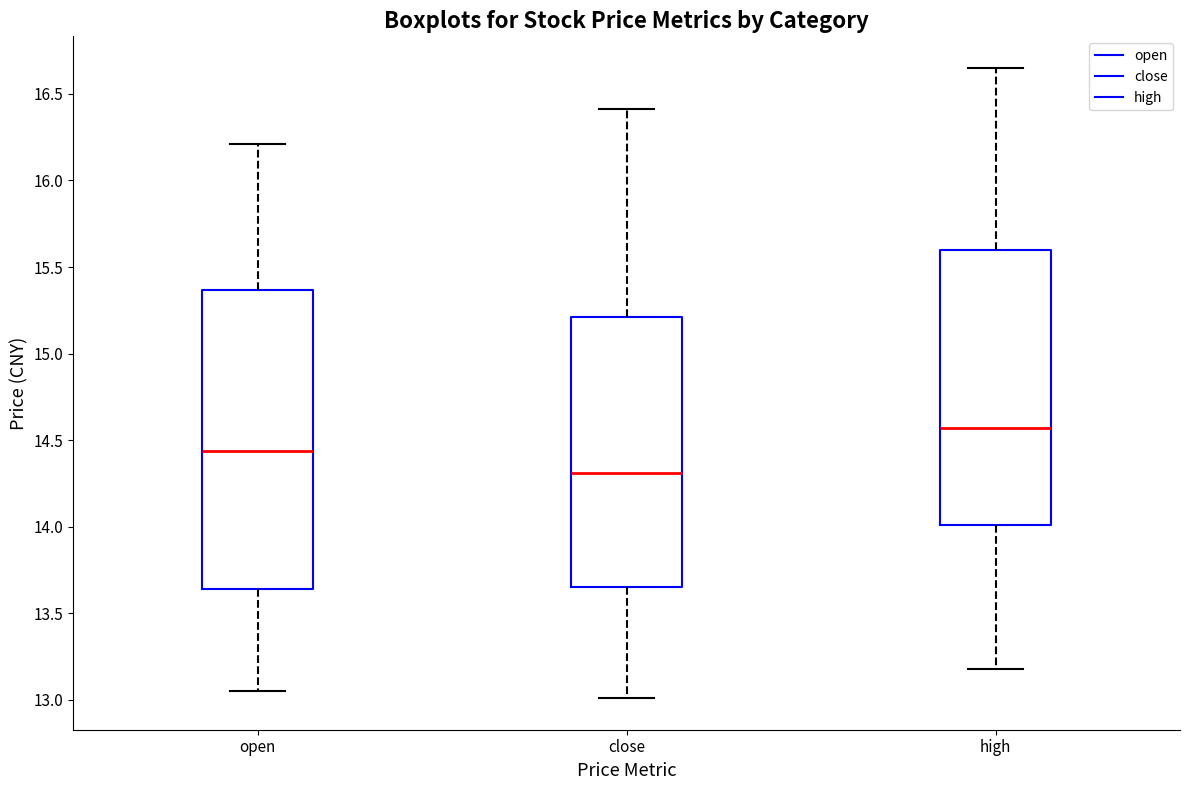

Reading left to right, transcribe this box plot: for each box, give where its median line is, the range the box spans, and where its two whiskers end, as read against the y-axis. The values are not printed on the chart, so give them approximately, as read against the axis.

open: median 14.45, box 13.65 to 15.35, whiskers 13.05 to 16.20
close: median 14.30, box 13.65 to 15.20, whiskers 13.00 to 16.40
high: median 14.55, box 14.00 to 15.60, whiskers 13.20 to 16.65